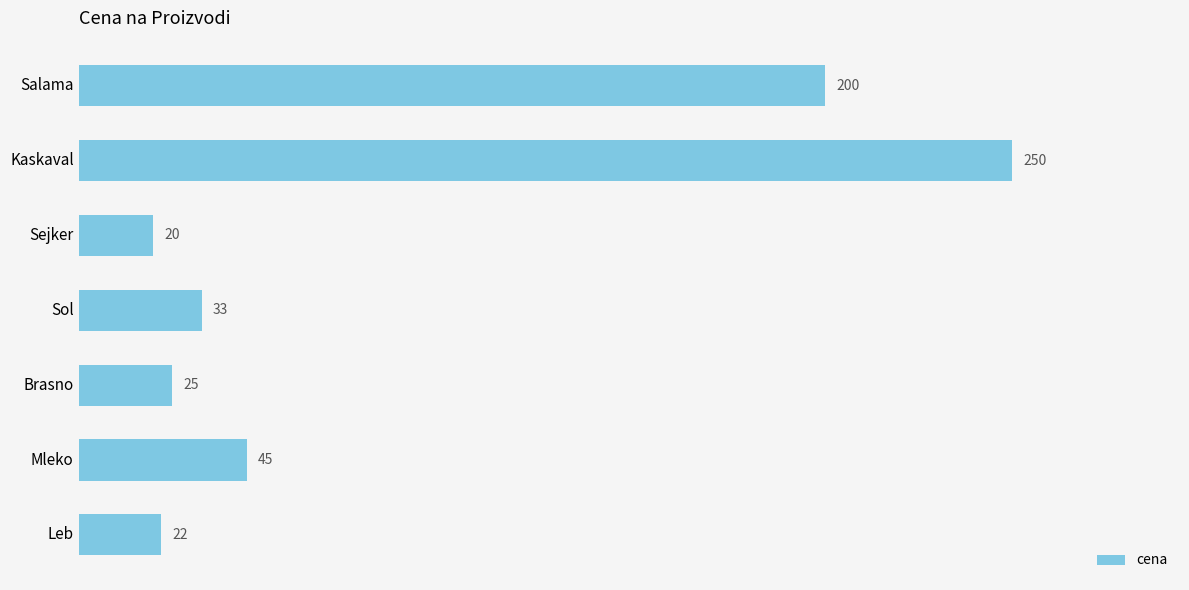

Are the bars grouped side by side (vs. stacked)?

No